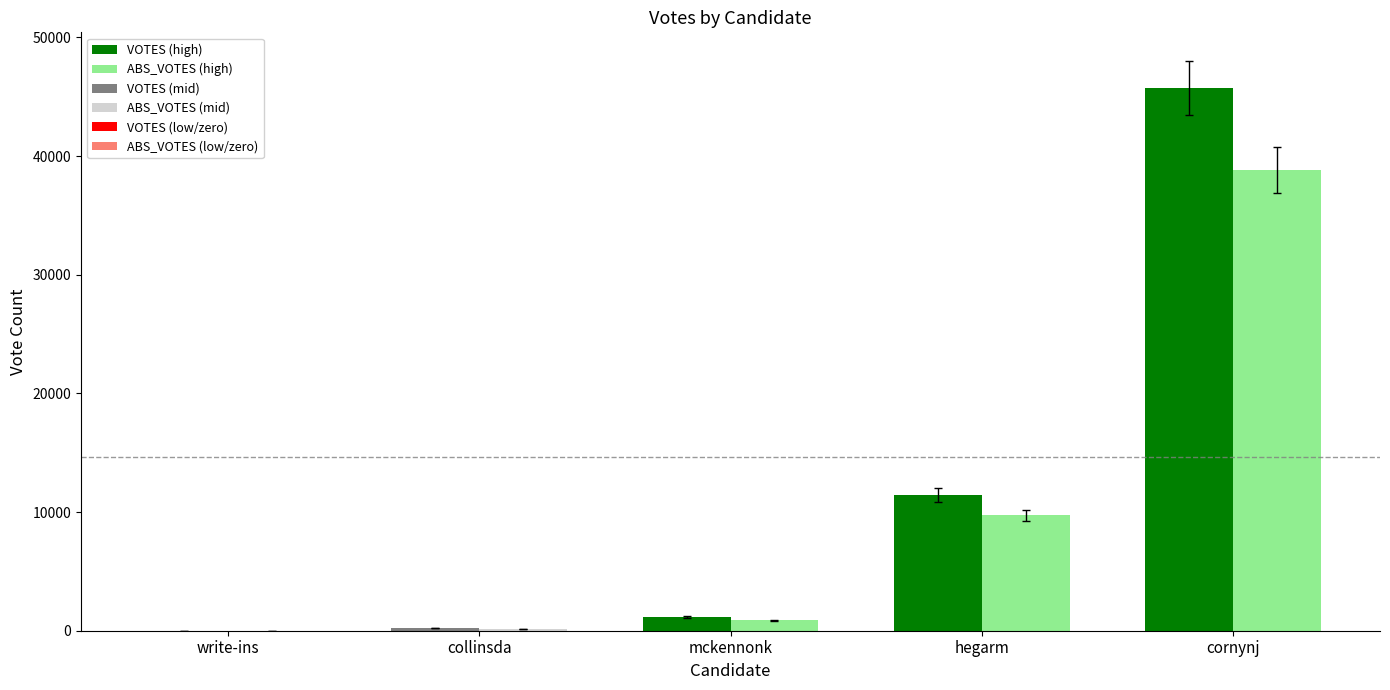

List the series in order of their peak value, lowest first.

ABS_VOTES, VOTES